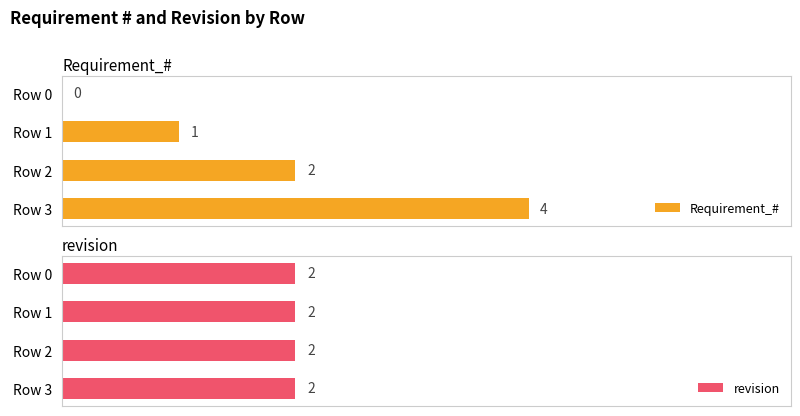

Where is Requirement_# nearest to the value 2?

Row 2